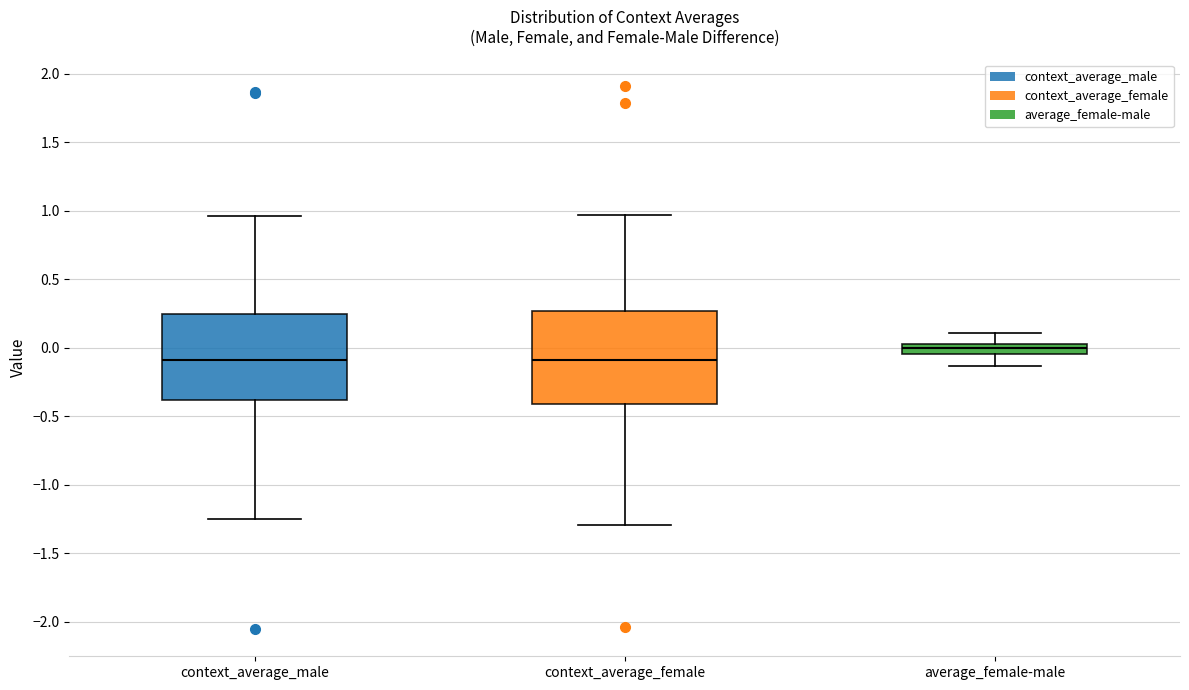

Where does the median line of the box for context_average_male sit on the y-axis? The values are not printed on the chart, so give them approximately, as read against the axis.

-0.10